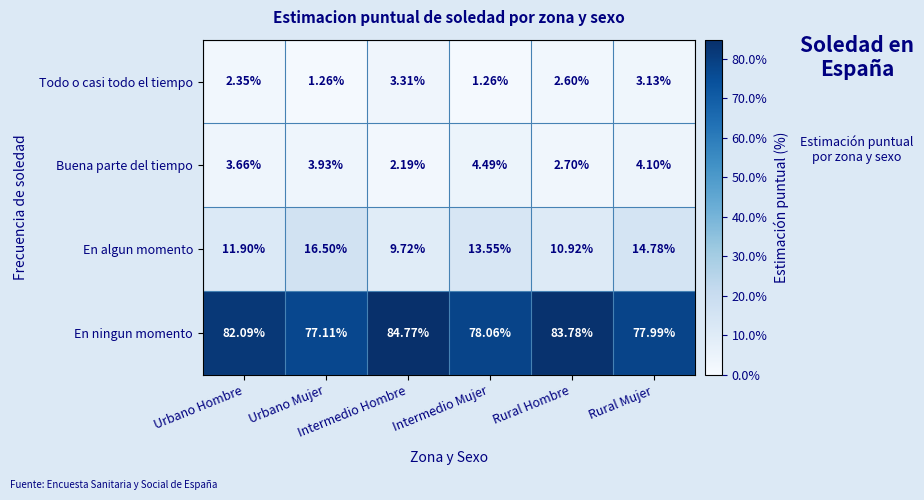

List the series in order of their peak value, highest first.

En ningun momento, En algun momento, Buena parte del tiempo, Todo o casi todo el tiempo